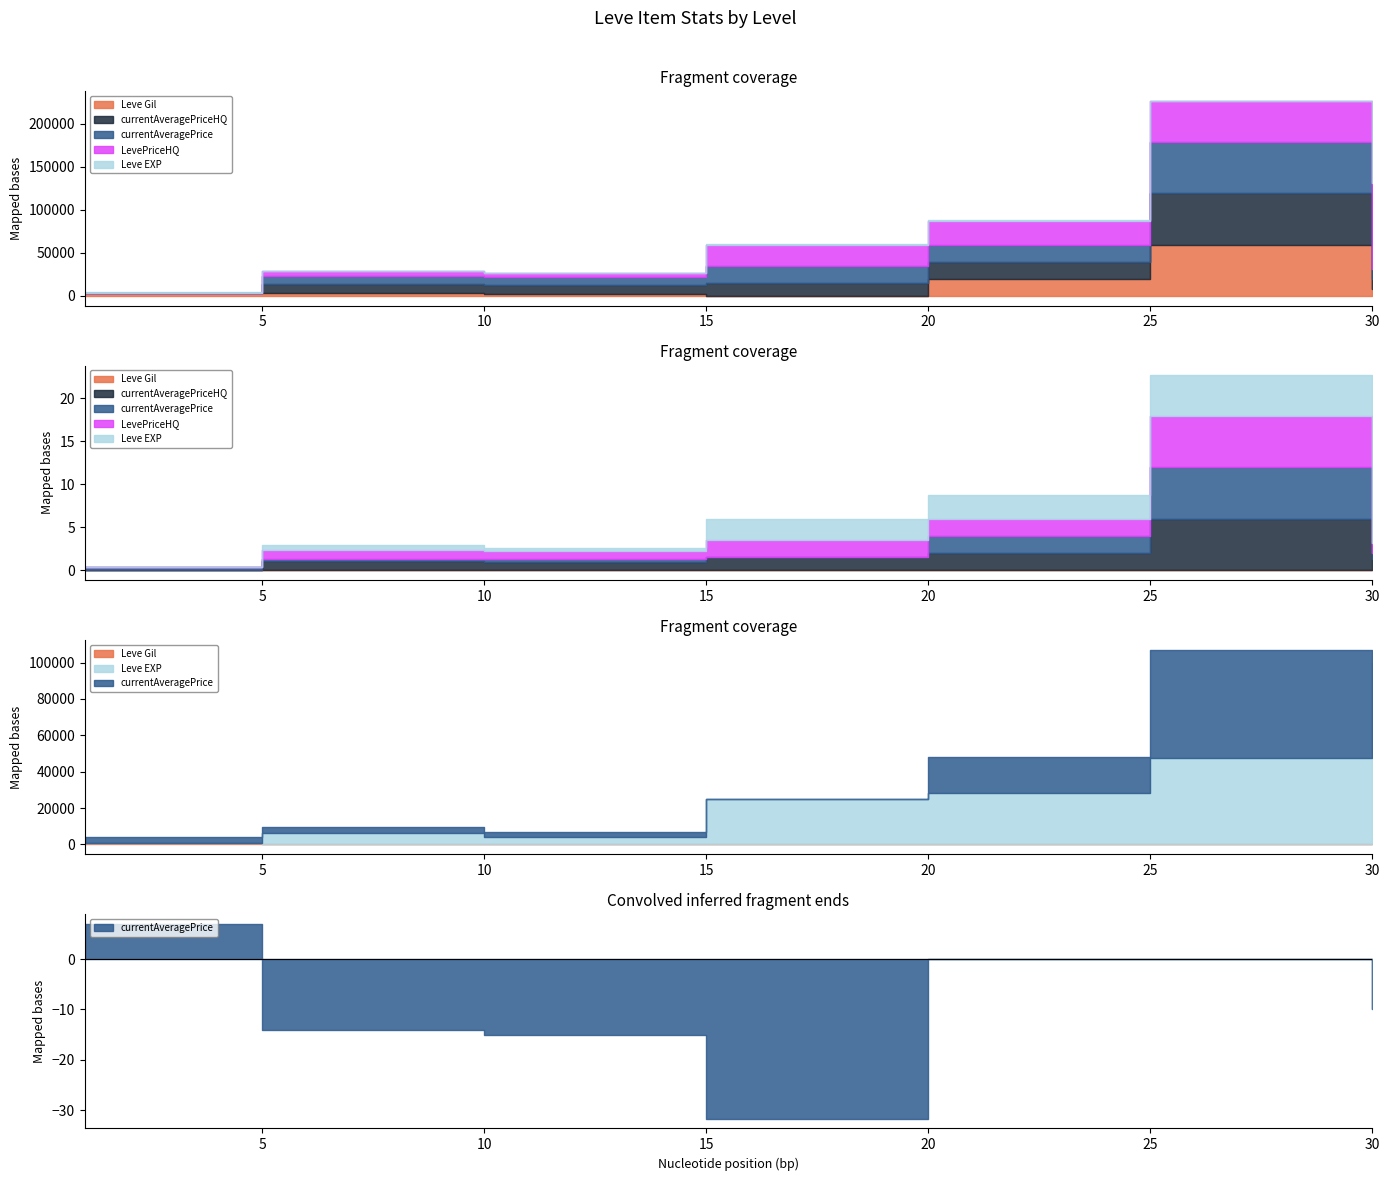

How many interior local valleys does the Leve Gil series have?

1